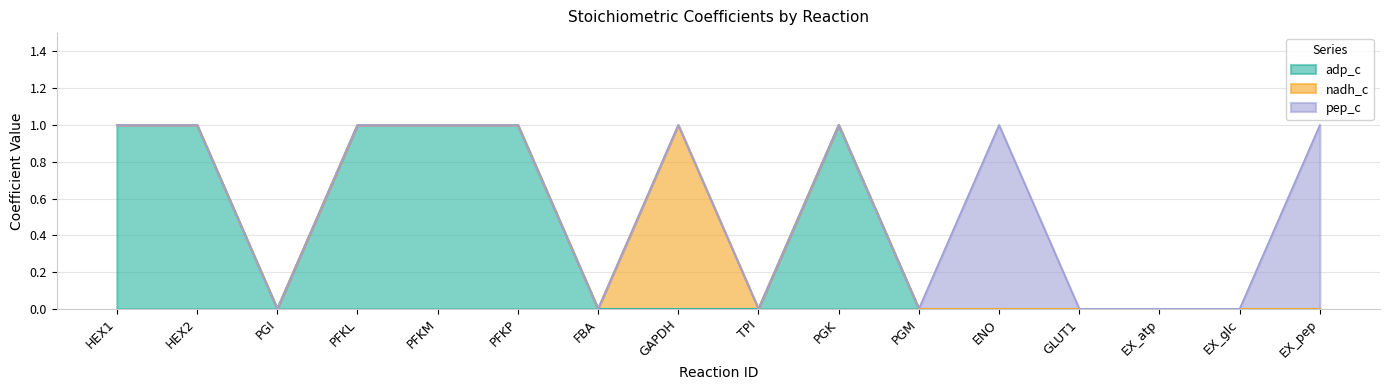

What is the label of the 7th point from the left?

FBA